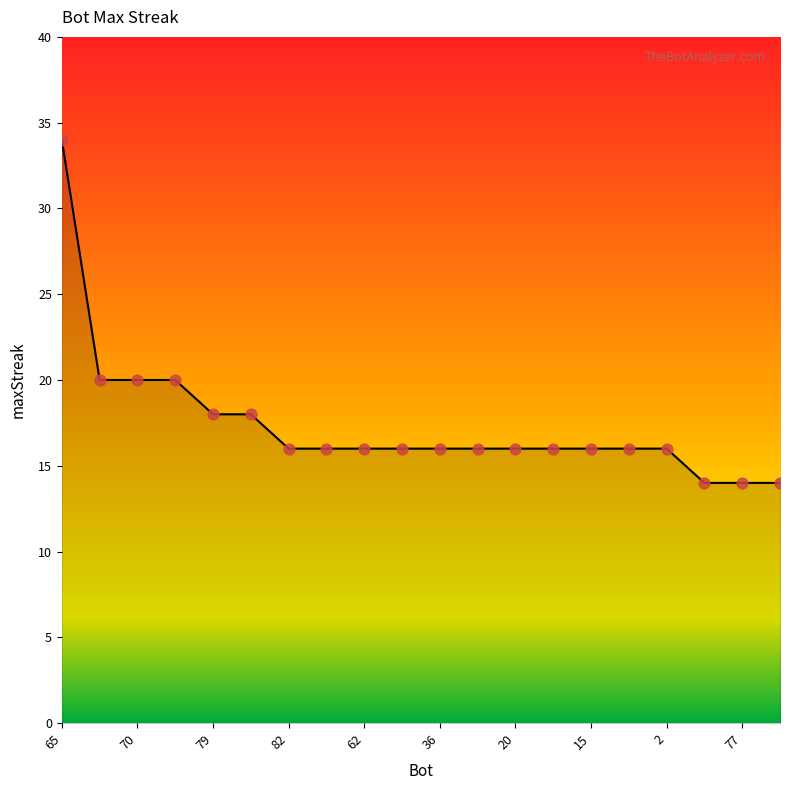

What is the maximum value shown in the chart?

34